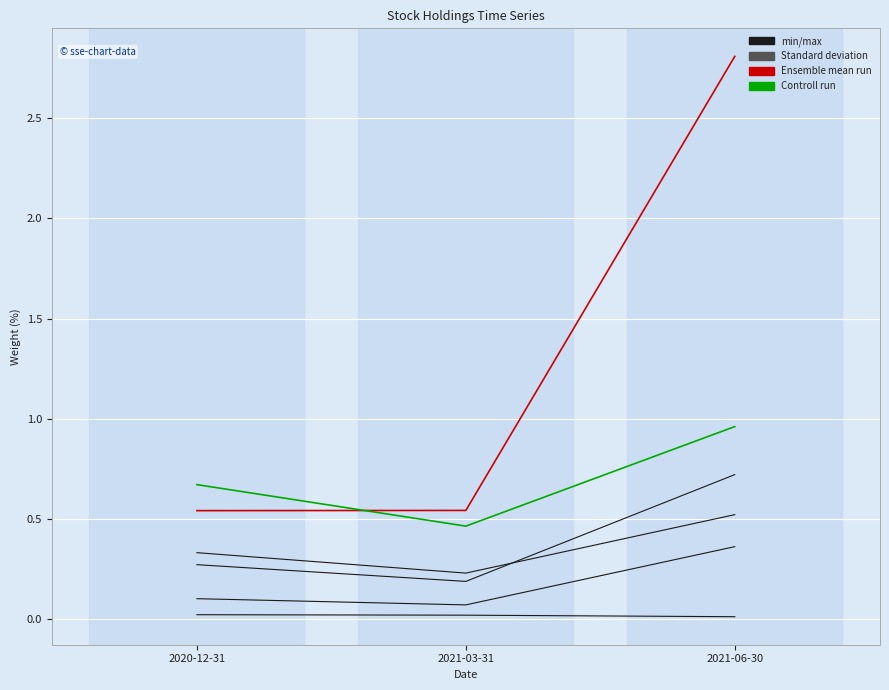

What position from the left is 2021-06-30?

3